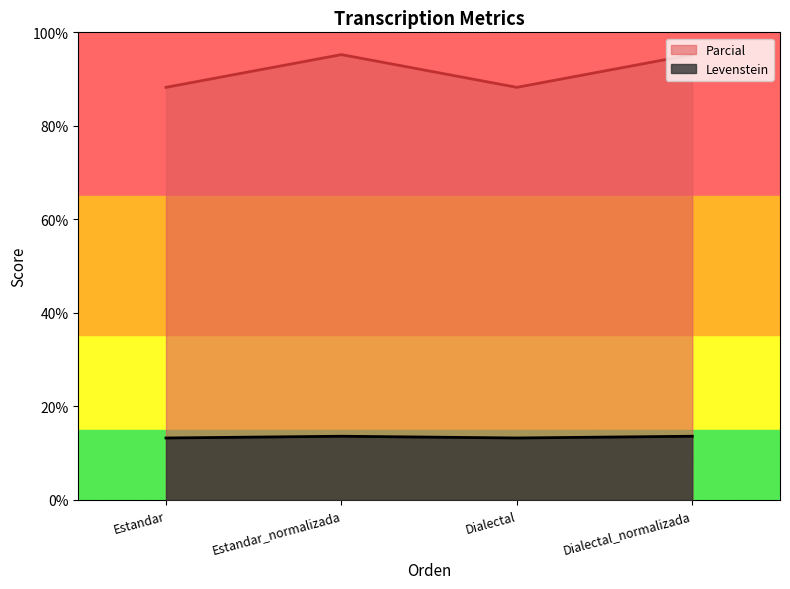

Between Estandar_normalizada and Dialectal_normalizada, which is larger?

Estandar_normalizada